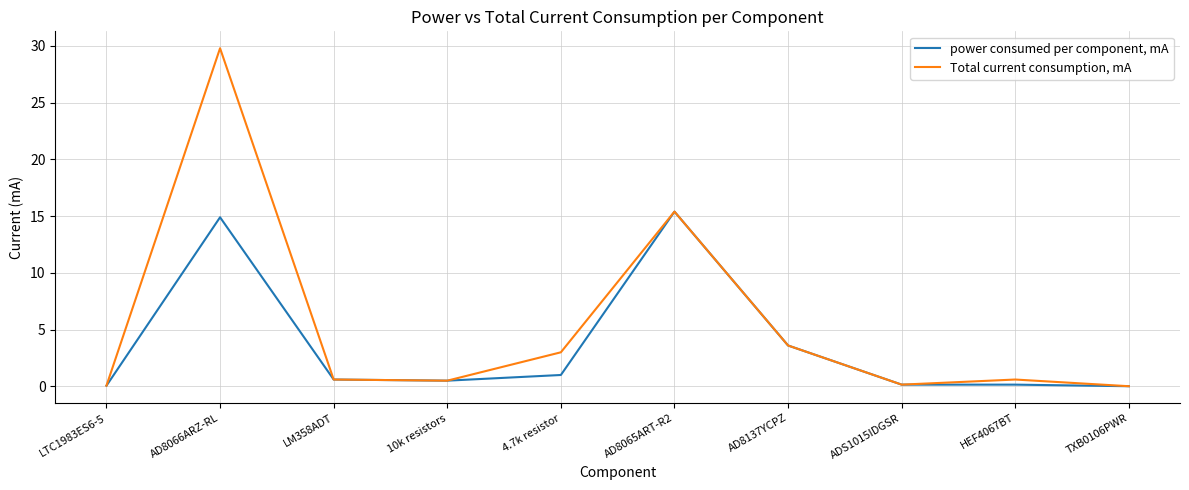

Rank the series by their average value, from lowest to highest.

power consumed per component, mA, Total current consumption, mA